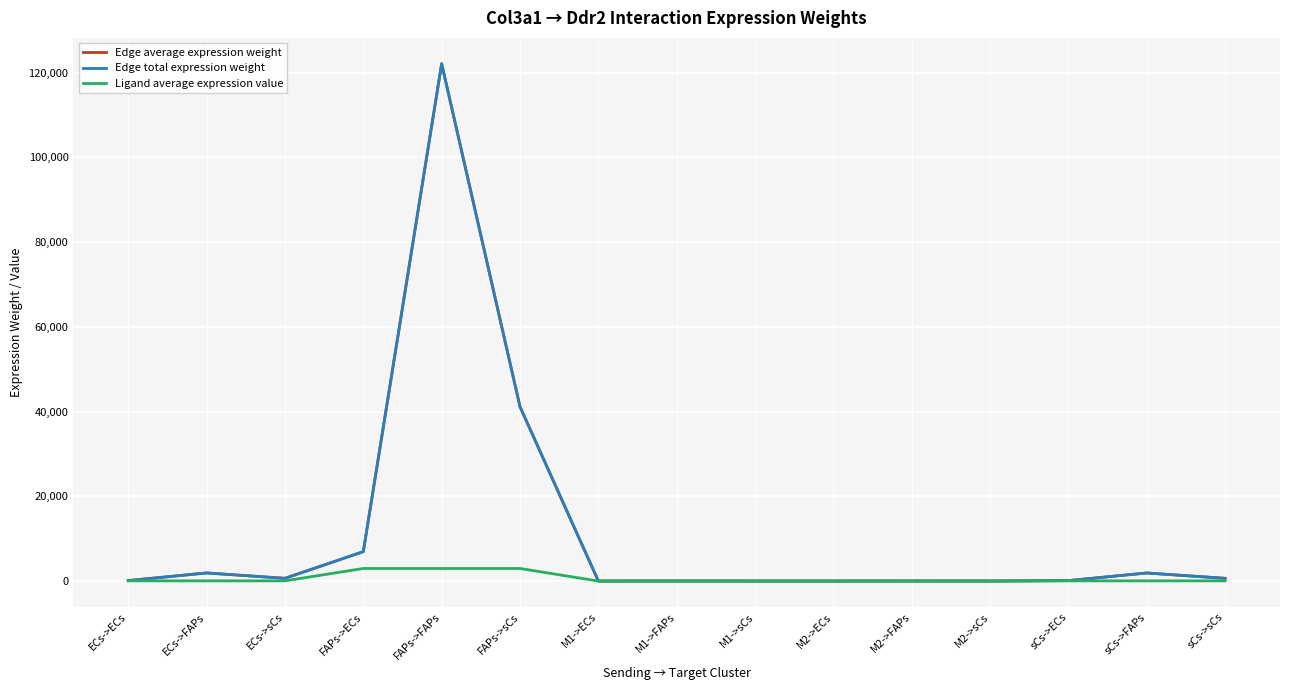

Does the chart have visible grid lines?

Yes